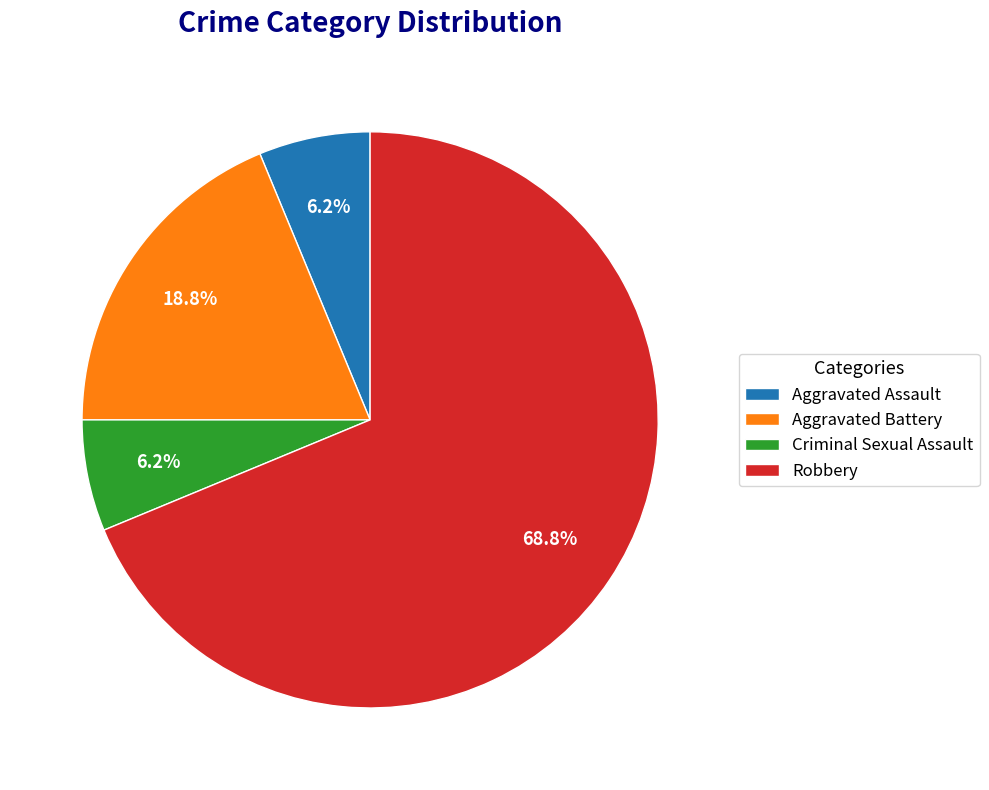

True or false: Criminal Sexual Assault accounts for 1% of the total.

False